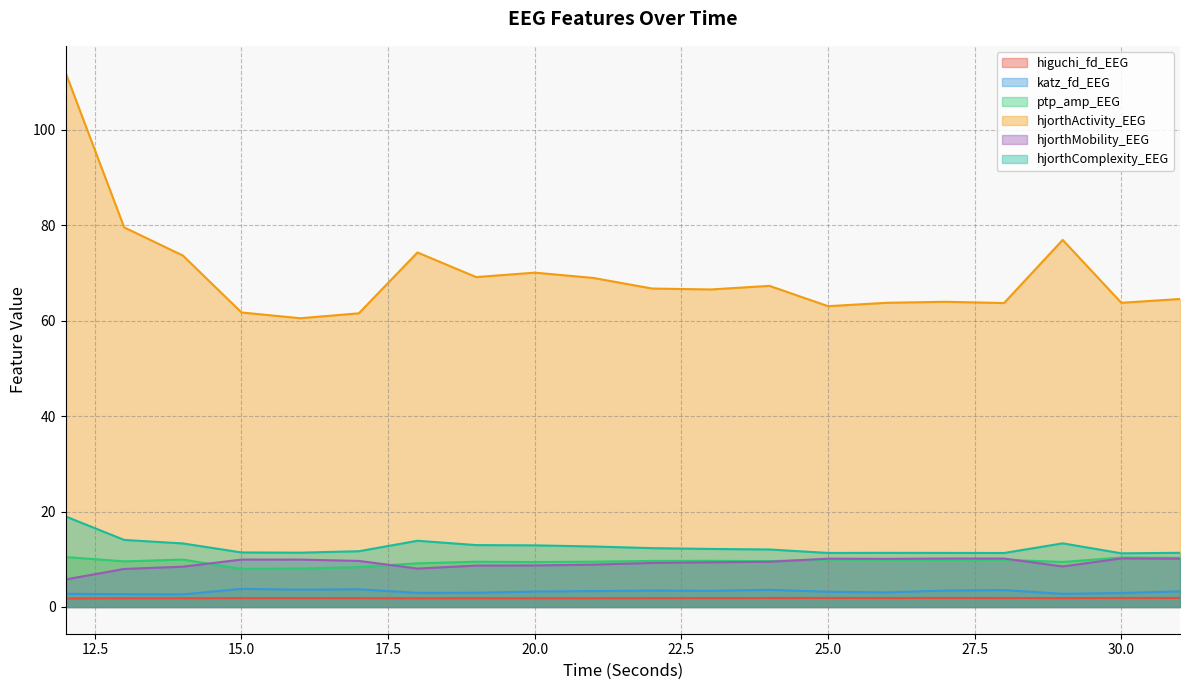

How many data points does each series have?

20